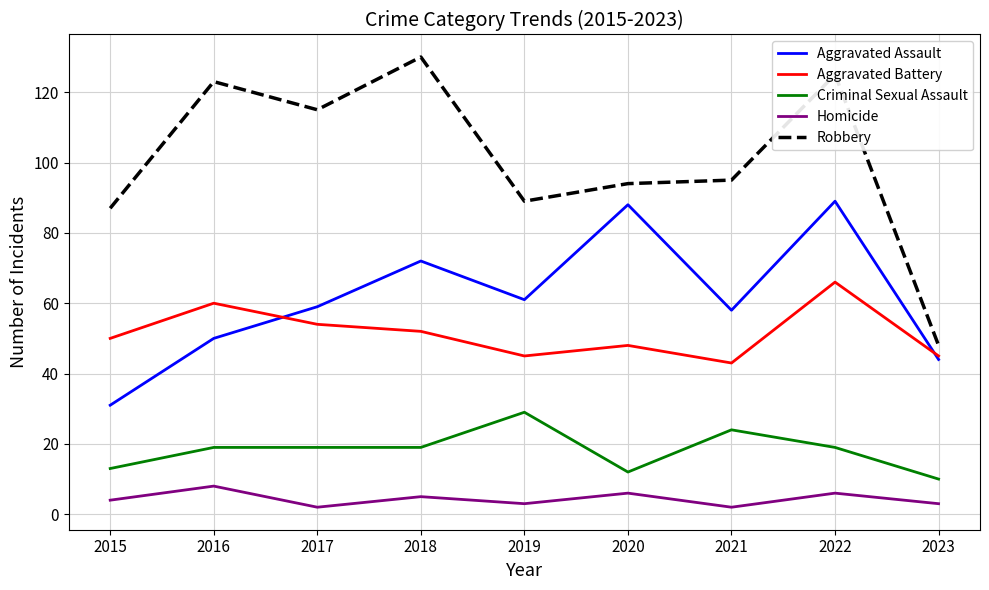

Reading left to right, transcribe all the data shown in this chart.

Aggravated Assault: 2015=31	2016=50	2017=59	2018=72	2019=61	2020=88	2021=58	2022=89	2023=44
Aggravated Battery: 2015=50	2016=60	2017=54	2018=52	2019=45	2020=48	2021=43	2022=66	2023=45
Criminal Sexual Assault: 2015=13	2016=19	2017=19	2018=19	2019=29	2020=12	2021=24	2022=19	2023=10
Homicide: 2015=4	2016=8	2017=2	2018=5	2019=3	2020=6	2021=2	2022=6	2023=3
Robbery: 2015=87	2016=123	2017=115	2018=130	2019=89	2020=94	2021=95	2022=125	2023=48